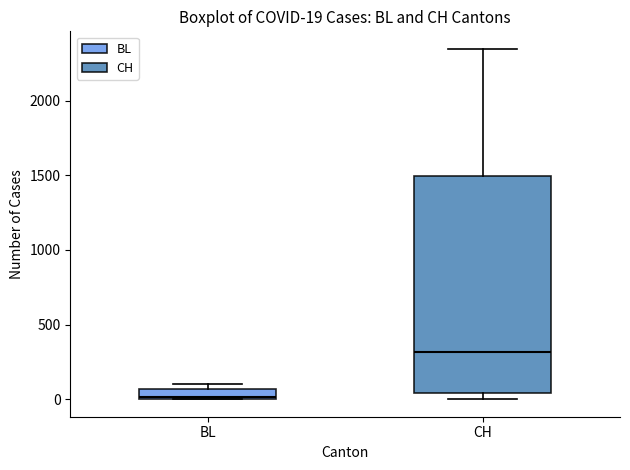

Which box is the tallest, from its lower edge to its upper edge?

CH